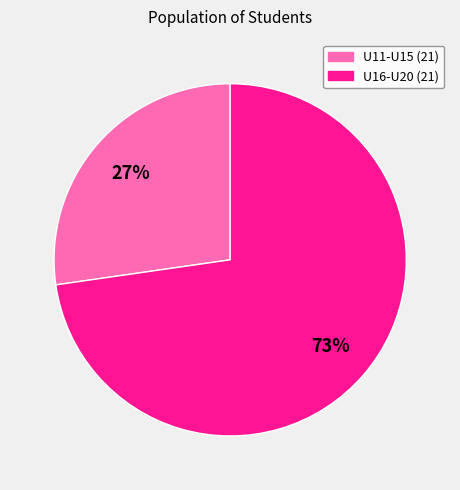

To the nearest percent, what is the average slice percentage?

50%